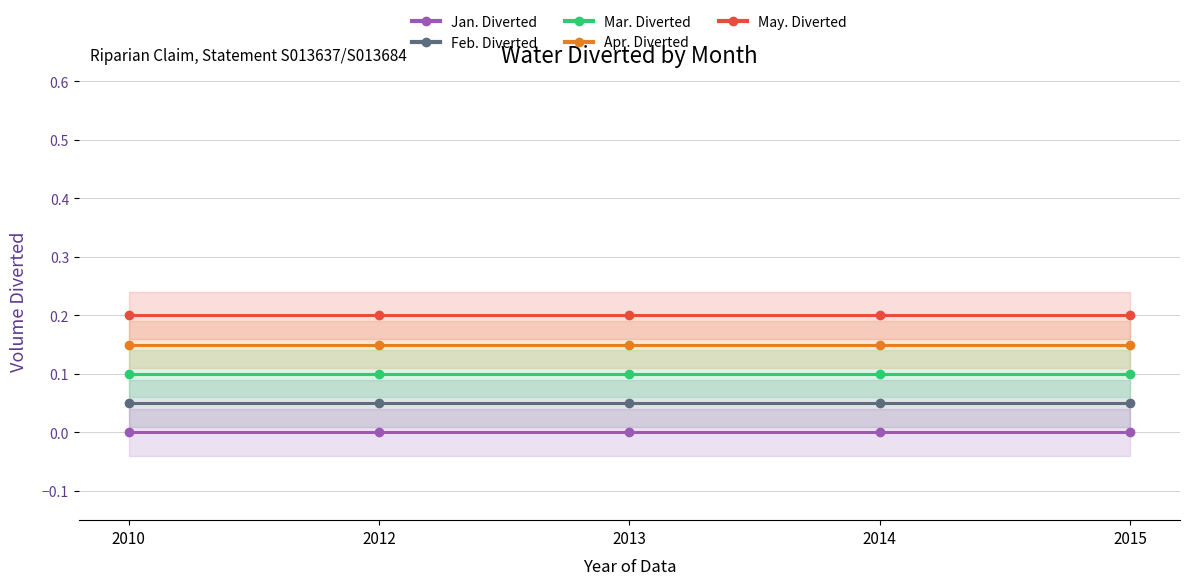

True or false: May. Diverted and Jan. Diverted cross at least once.

False